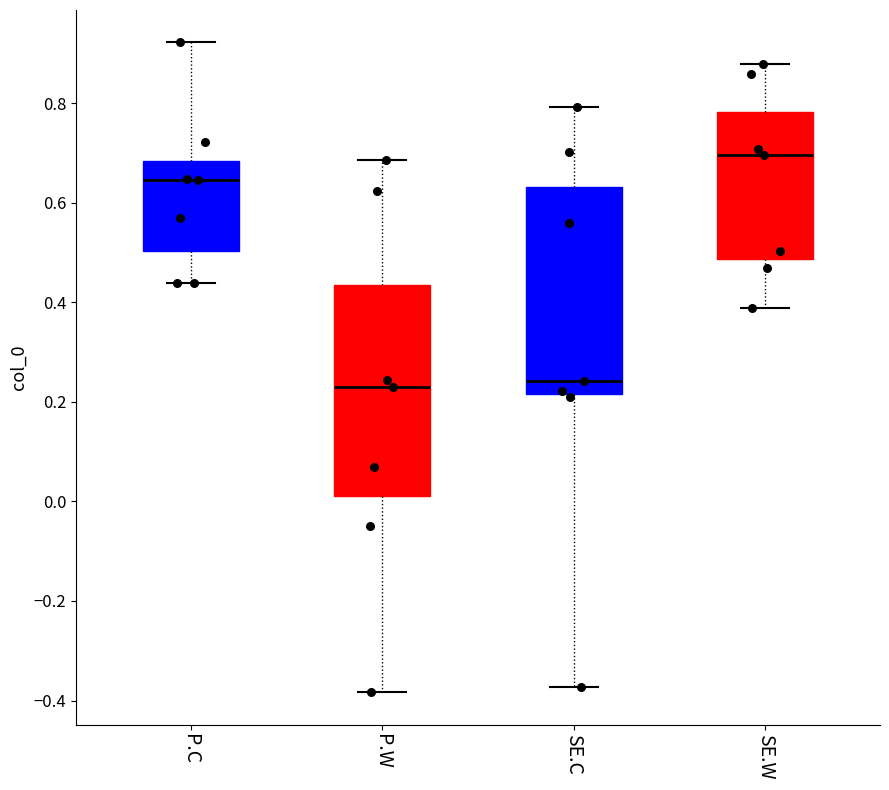

Reading left to right, transcribe this box plot: for each box, give where its median line is, the range the box spans, and where its two whiskers end, as read against the y-axis. The values are not printed on the chart, so give them approximately, as read against the axis.

P.C: median 0.64, box 0.50 to 0.68, whiskers 0.44 to 0.92
P.W: median 0.22, box 0.02 to 0.44, whiskers -0.38 to 0.68
SE.C: median 0.24, box 0.22 to 0.64, whiskers -0.38 to 0.80
SE.W: median 0.70, box 0.48 to 0.78, whiskers 0.38 to 0.88